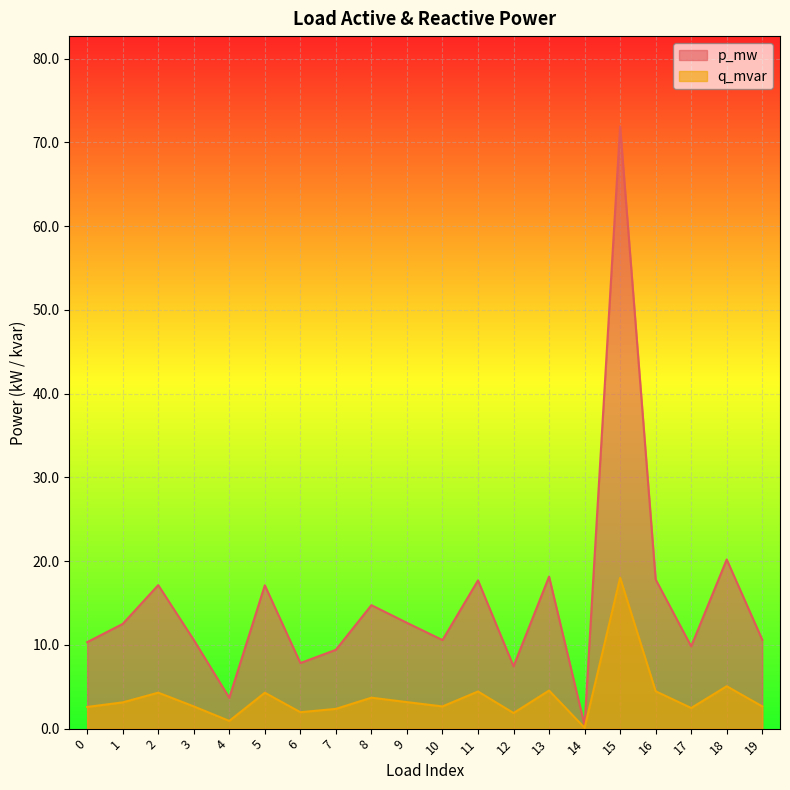

How many lines are shown in the chart?

2